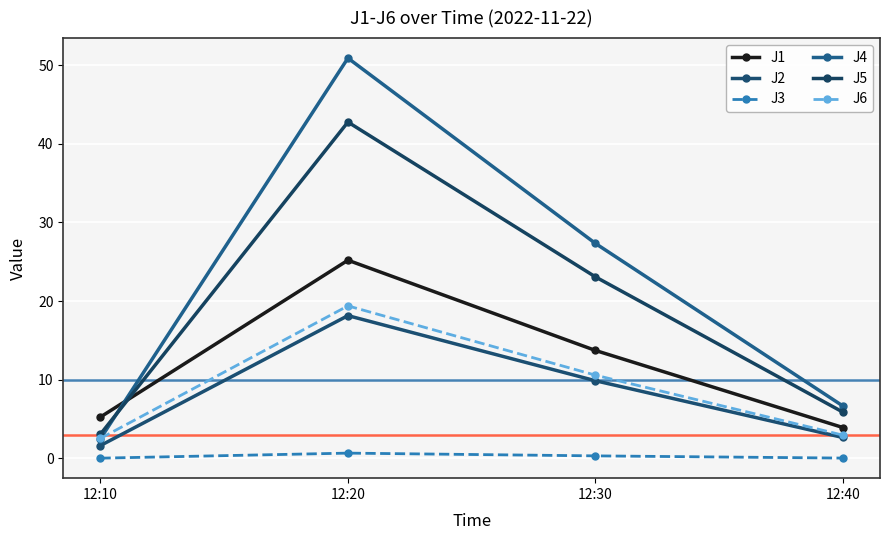

At which category is the sum across all series the highest?

12:20